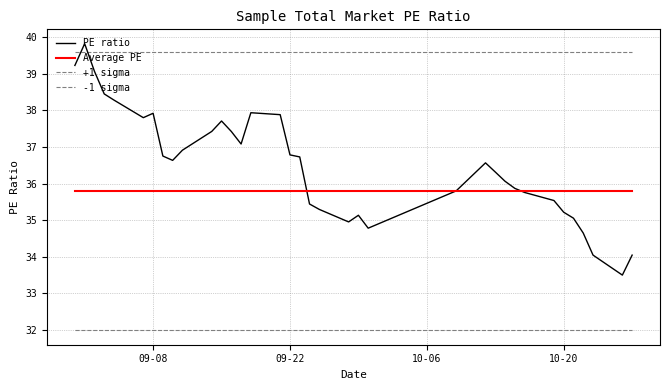

Does the chart display data point markers on the line(s)?

No